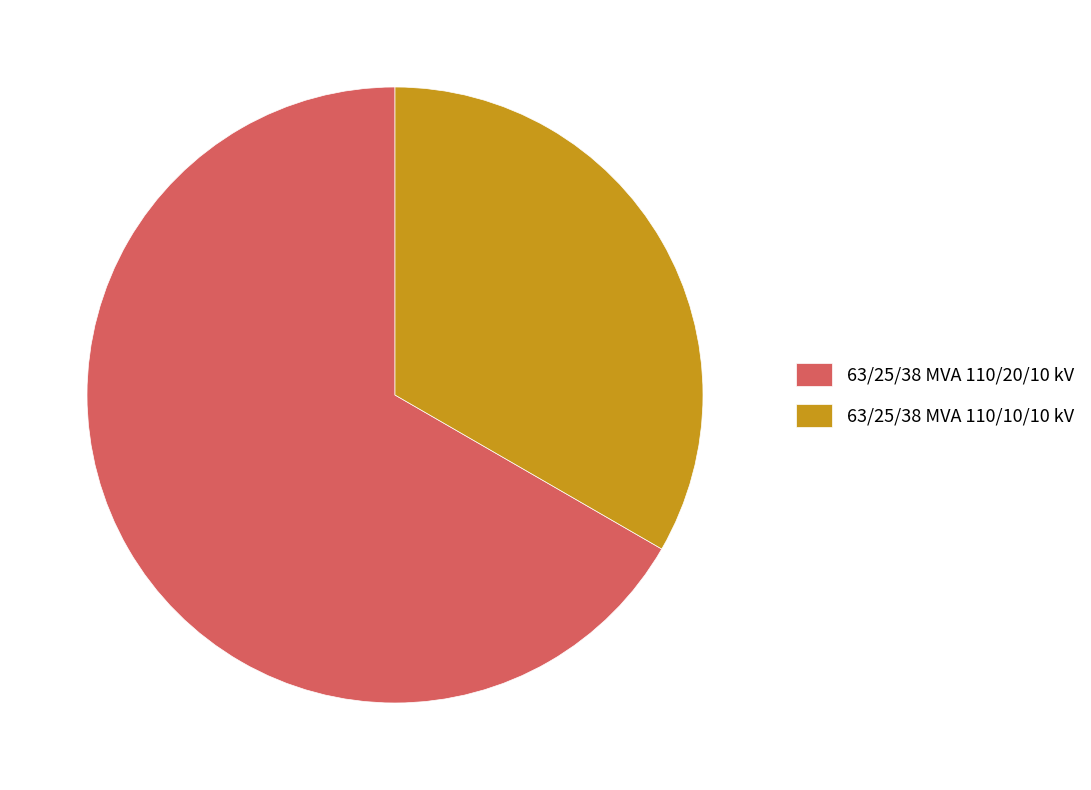

Combined, do 63/25/38 MVA 110/20/10 kV and 63/25/38 MVA 110/10/10 kV account for over 50%?

Yes